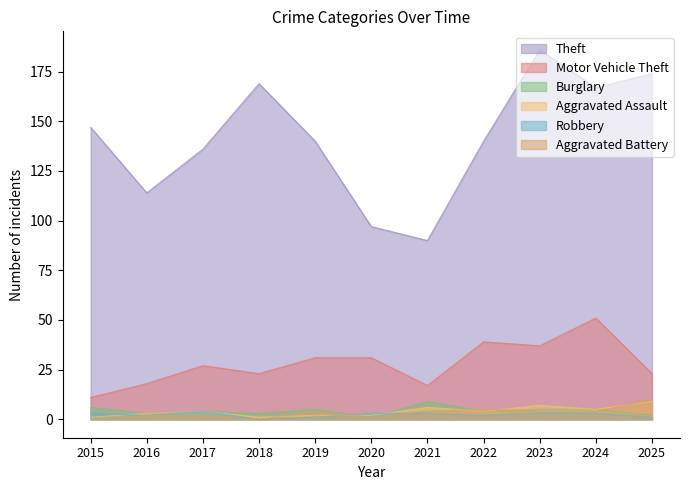

Does the chart display data point markers on the line(s)?

No